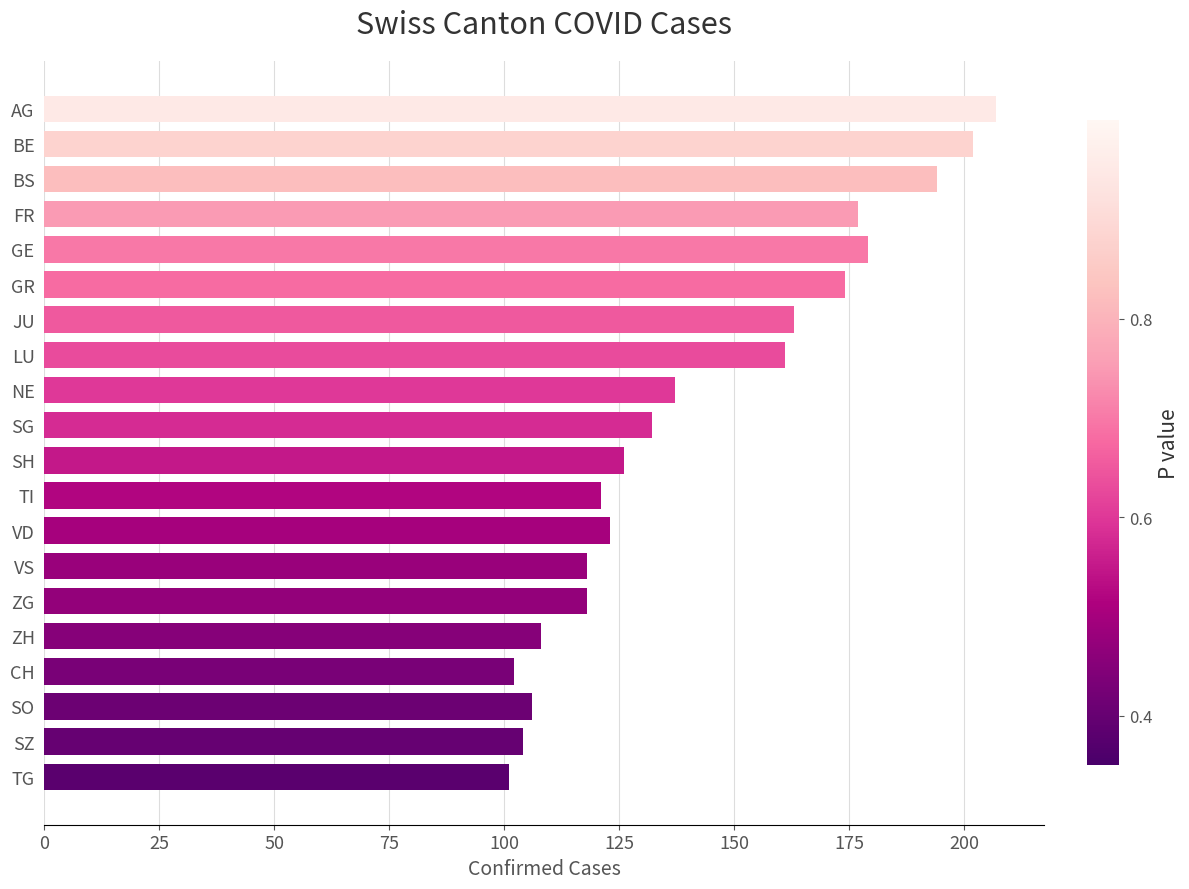

What is the difference between the second highest and second lowest values?

100